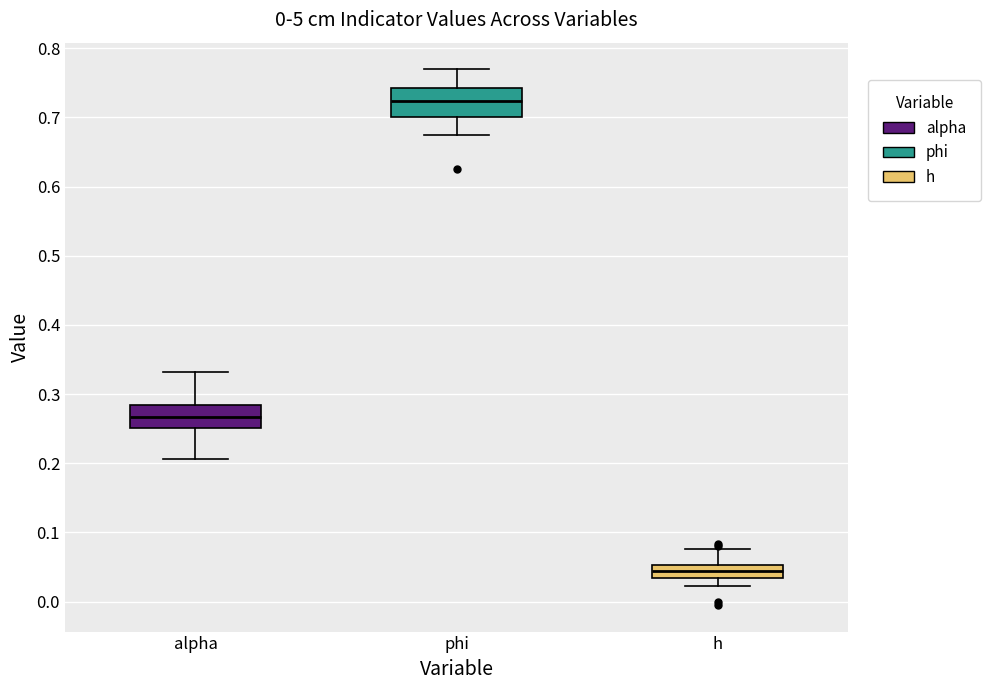

Which box's median line is the lowest?

h